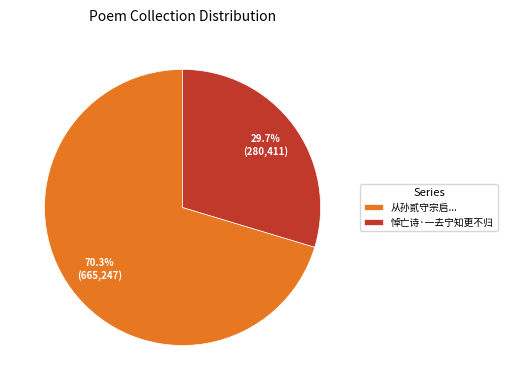

Does 悼亡诗·一去宁知更不归 account for over 50% of the chart?

No